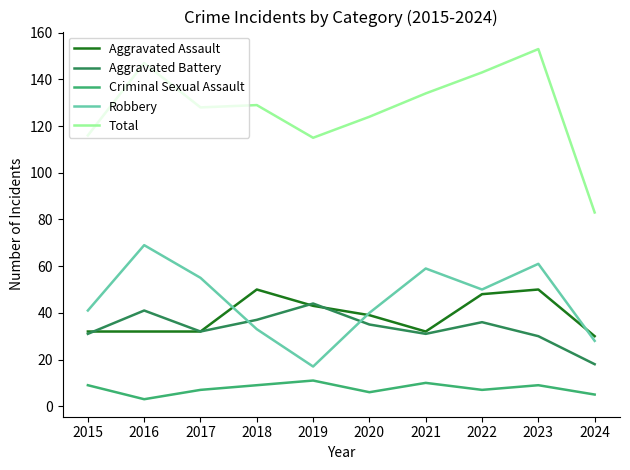

Reading right to left, list all the values displayed in this chart.

Aggravated Assault: 30	50	48	32	39	43	50	32	32	32
Aggravated Battery: 18	30	36	31	35	44	37	32	41	31
Criminal Sexual Assault: 5	9	7	10	6	11	9	7	3	9
Robbery: 28	61	50	59	40	17	33	55	69	41
Total: 83	153	143	134	124	115	129	128	147	116